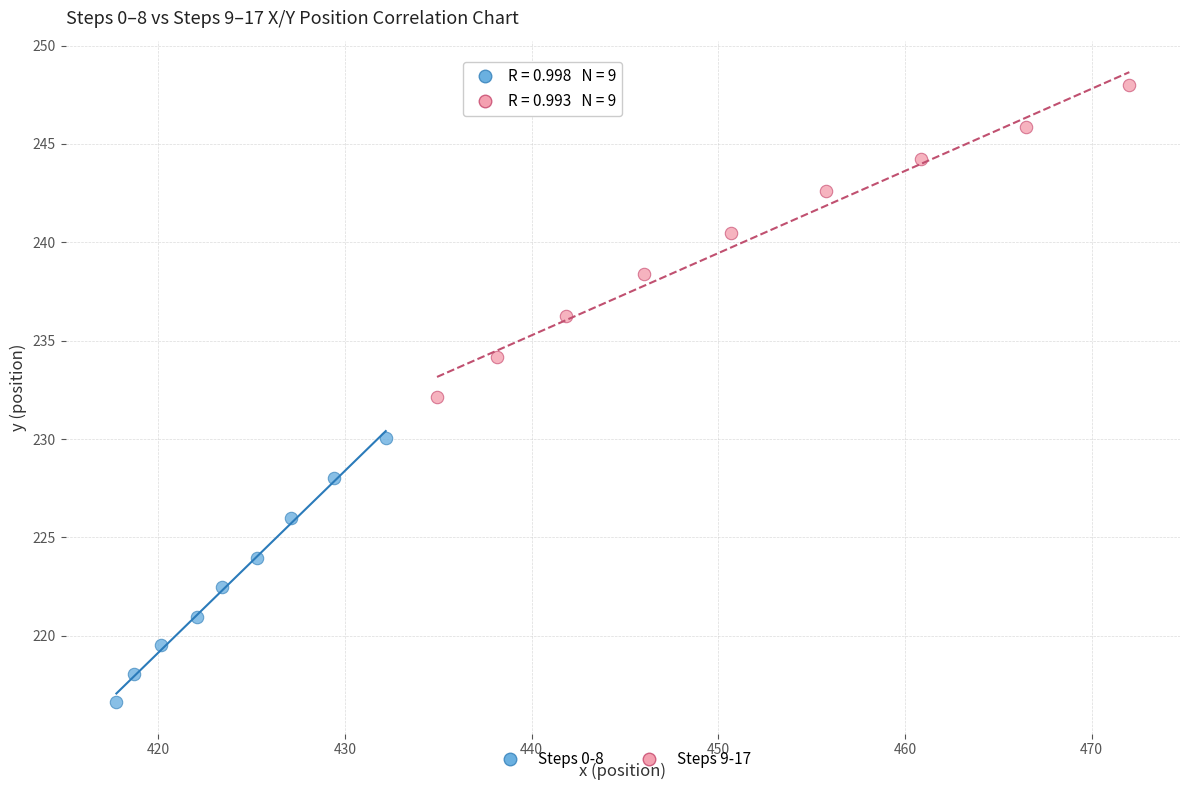

Which series reaches the maximum Y coordinate?

Steps 9-17